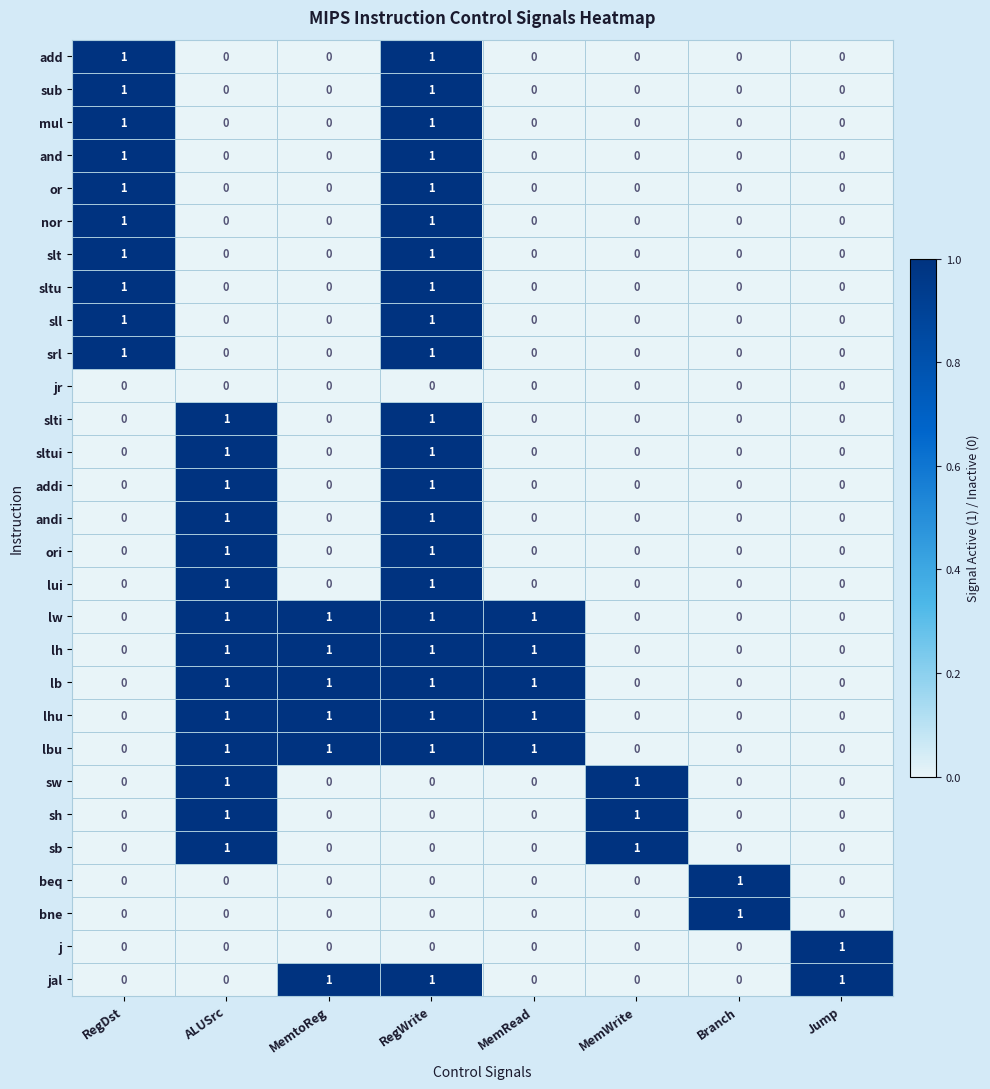

What is the total value across all series at Jump?

2